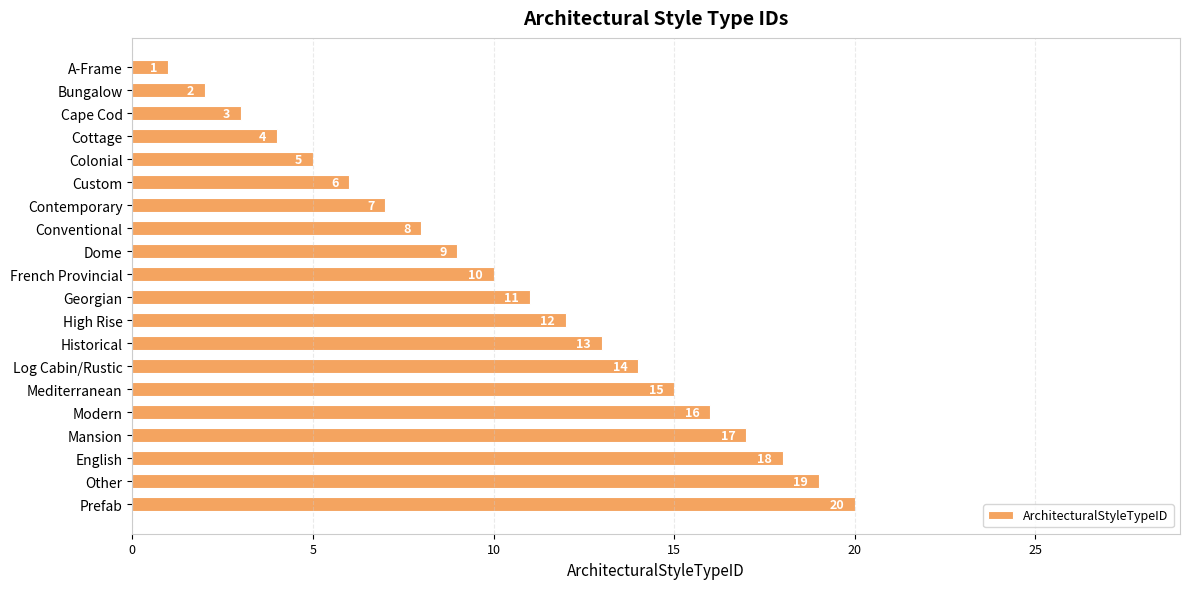

At which label is the value closest to 10?

French Provincial